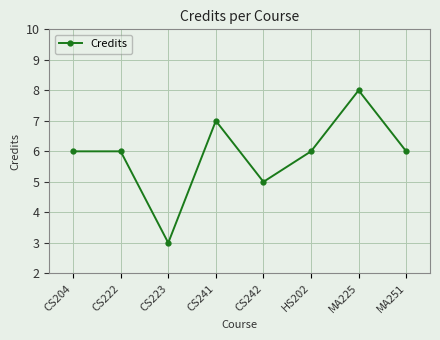

What is the sum of all values?

47